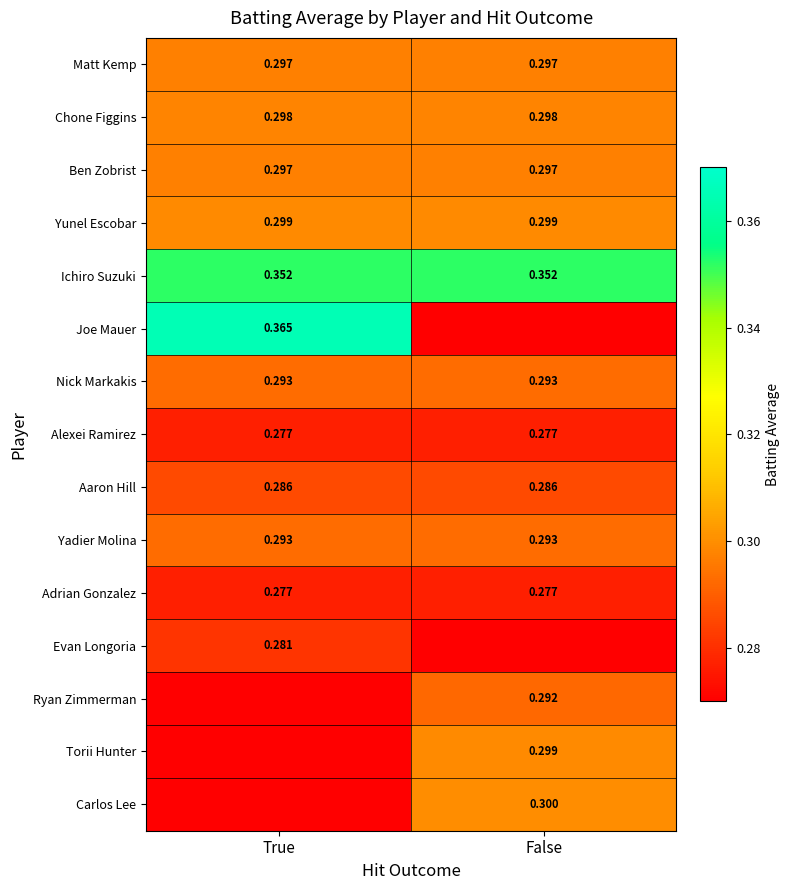

At how many categories does at least one series exceed 0?

2